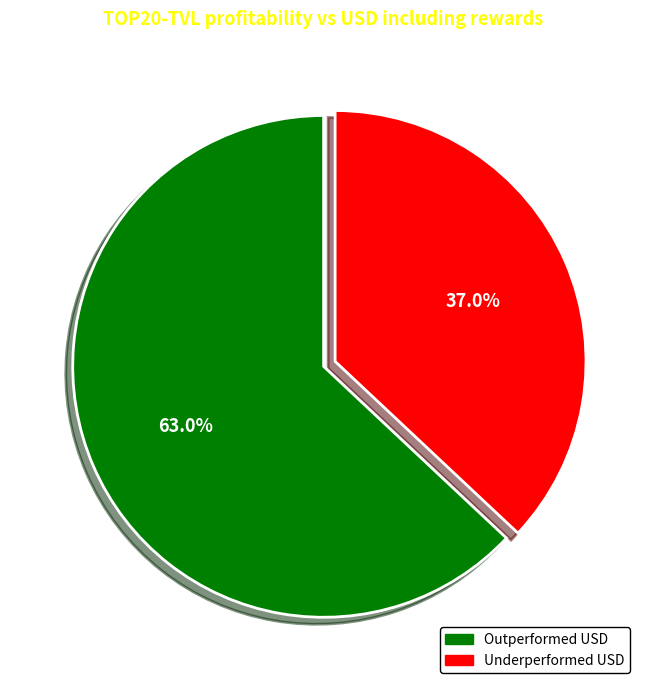

To the nearest percent, what is the average slice percentage?

50%